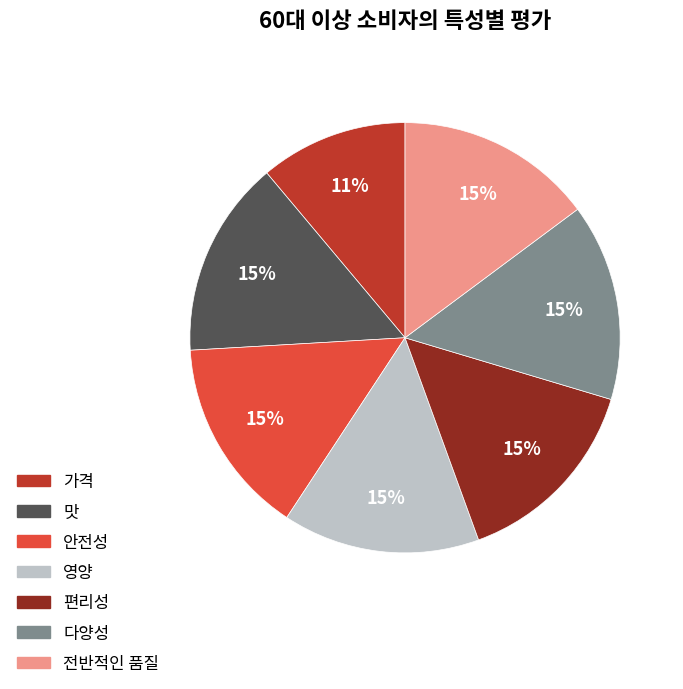

To the nearest percent, what portion does 다양성 represent?

15%